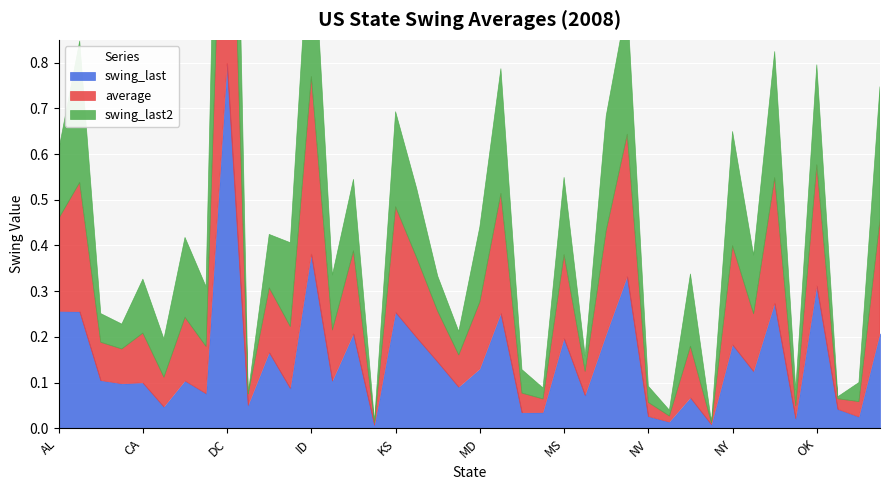

Between which two adjacent categories do swing_last and swing_last2 first intersect?

AL and AK